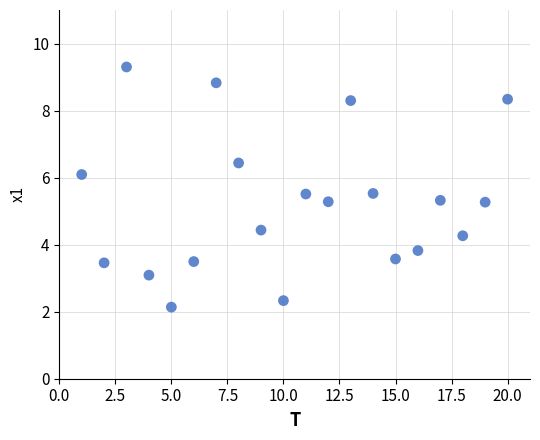

What is the range of X values (max minus min)?

19.0